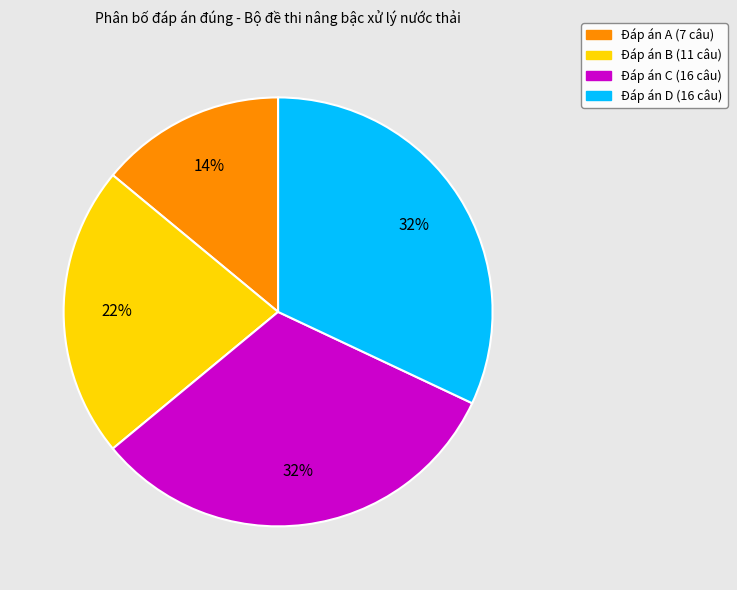

To the nearest percent, what is the difference between the largest and smallest slice percentages?

18%